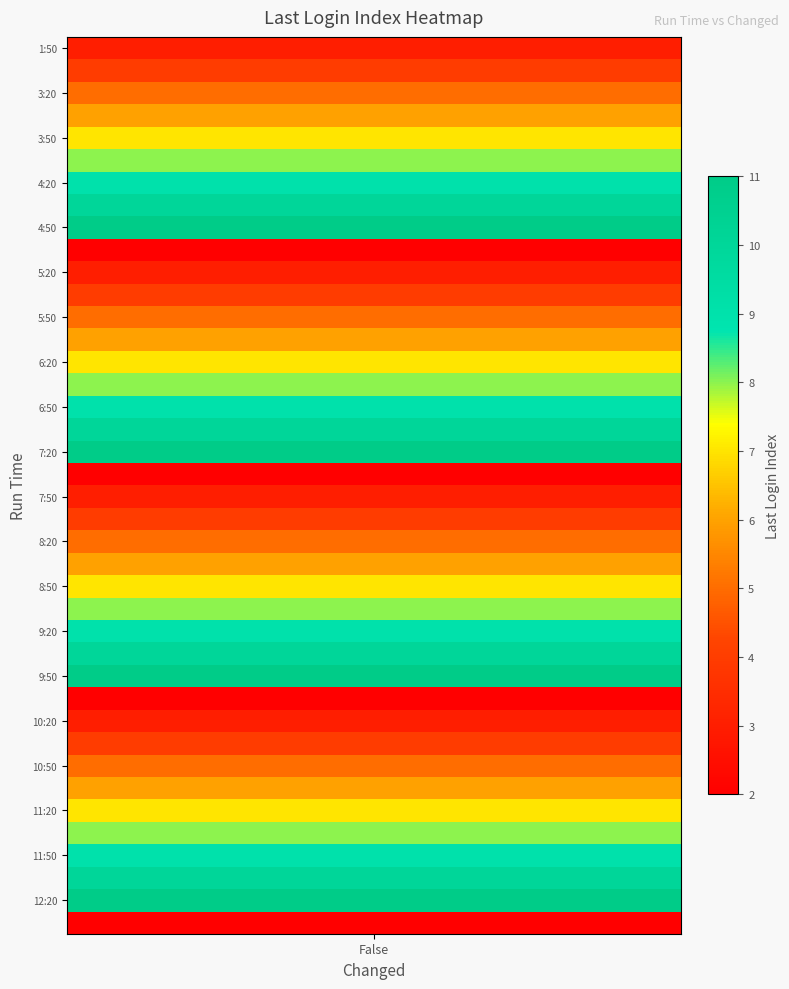

What is the greatest value displayed?

11